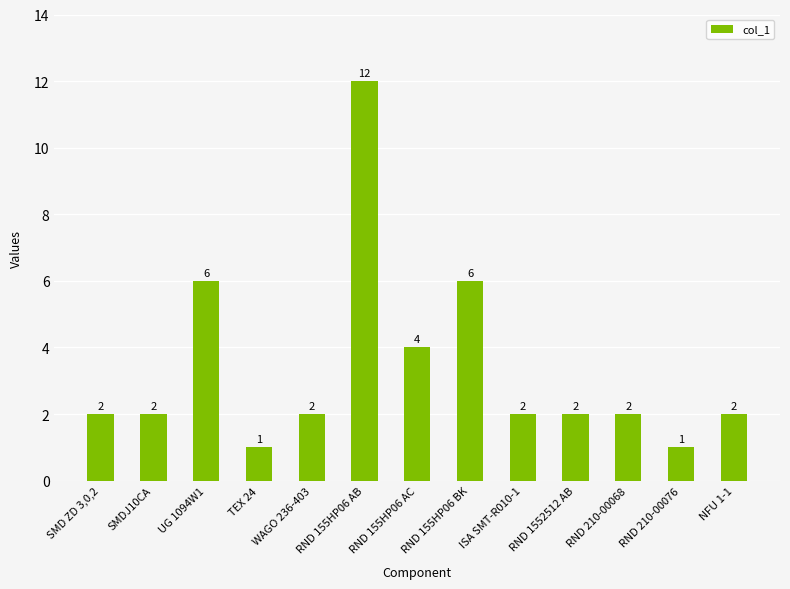

How many data points does each series have?

13